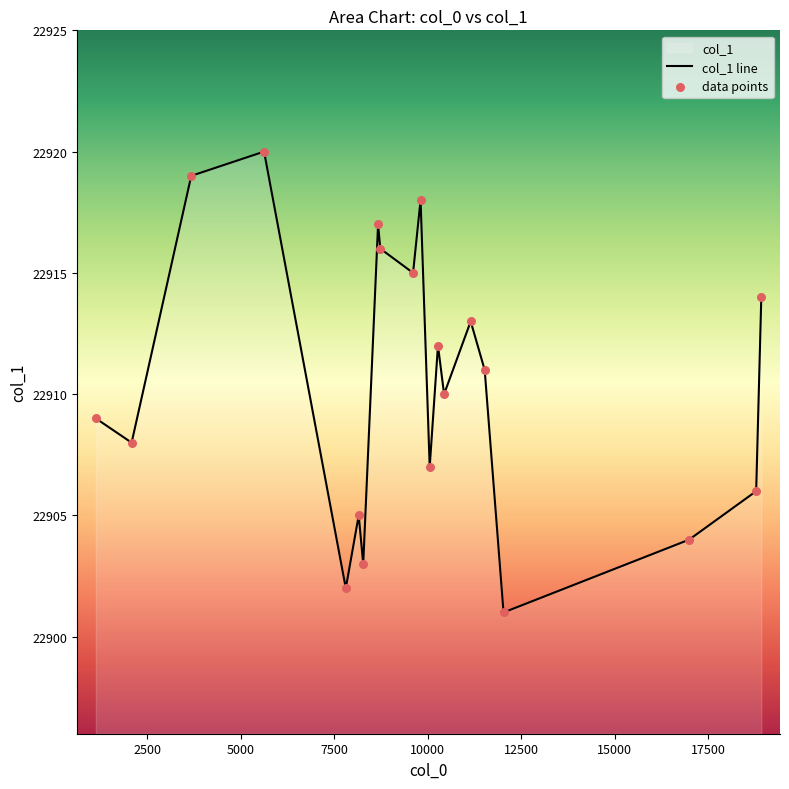

What is the difference between the maximum and minimum values?

19